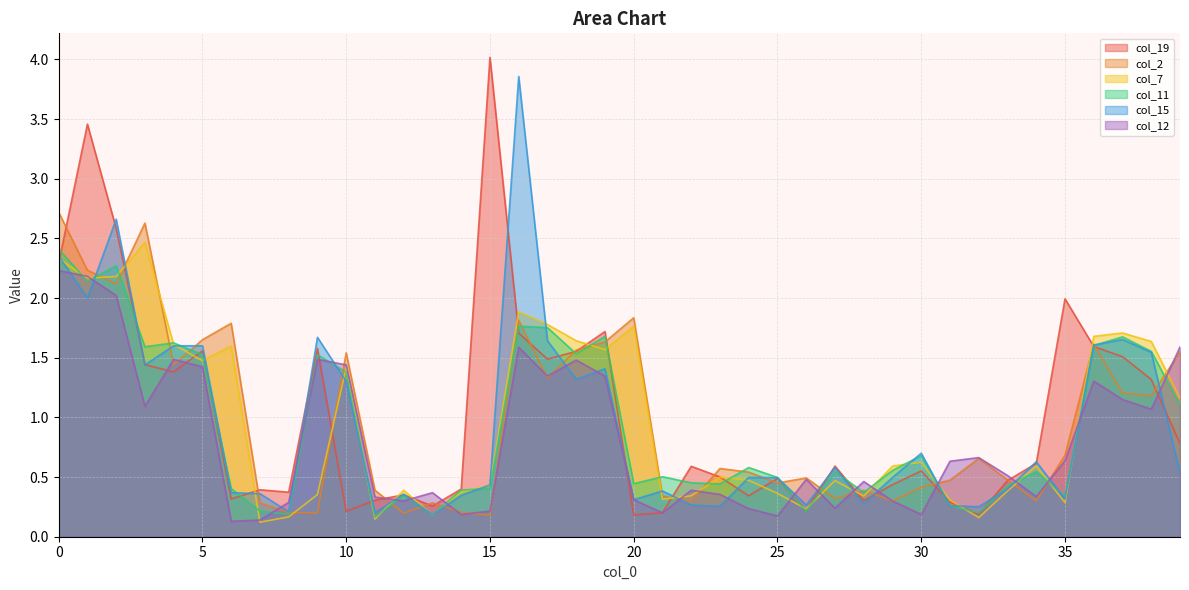

What is the sum of the col_11 values at 5 and 12?

1.9